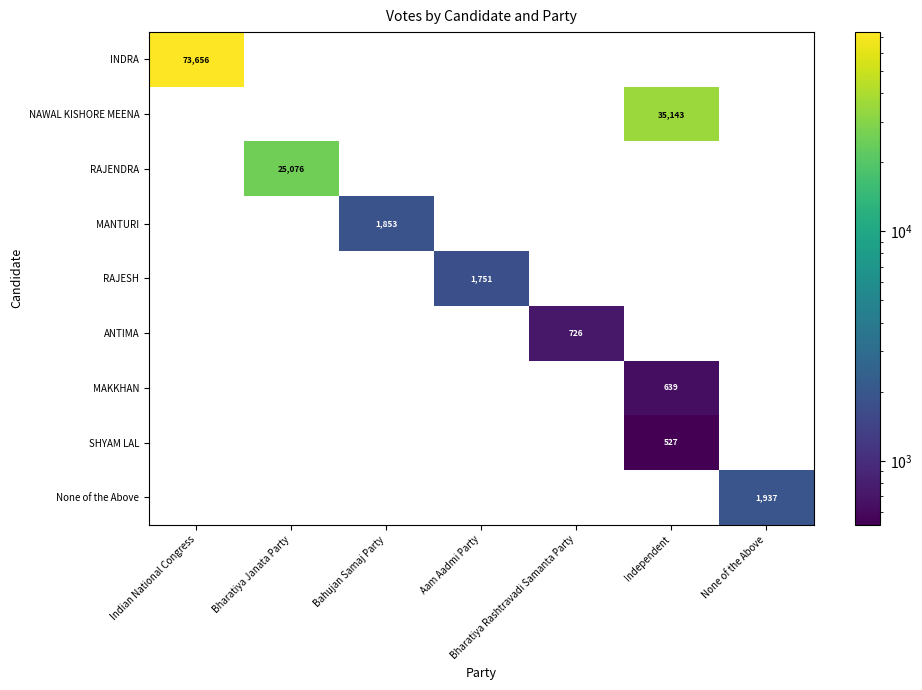

Is it true that RAJESH equals 2981 at Aam Aadmi Party?

False